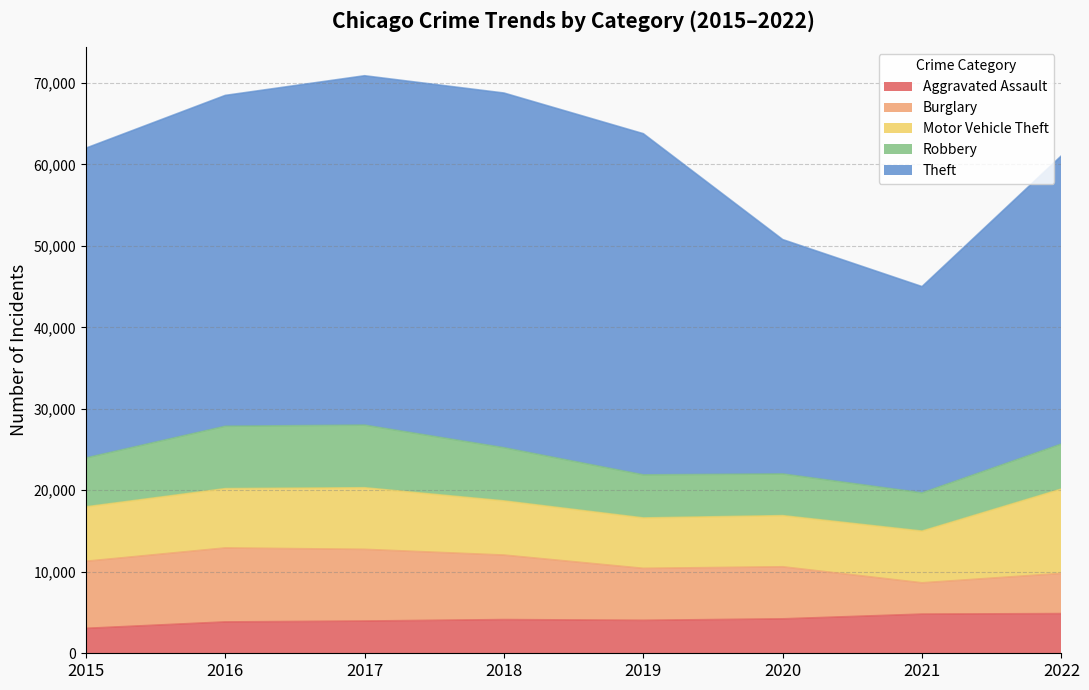

At which label does Aggravated Assault reach its peak?

2022